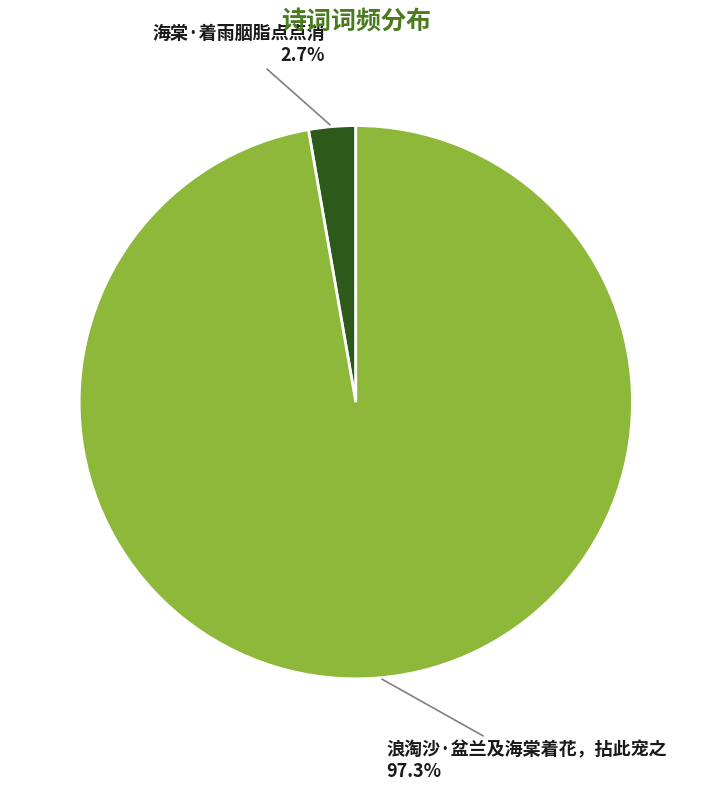

What percentage is the 浪淘沙·盆兰及海棠着花，拈此宠之 slice, to the nearest percent?

97%